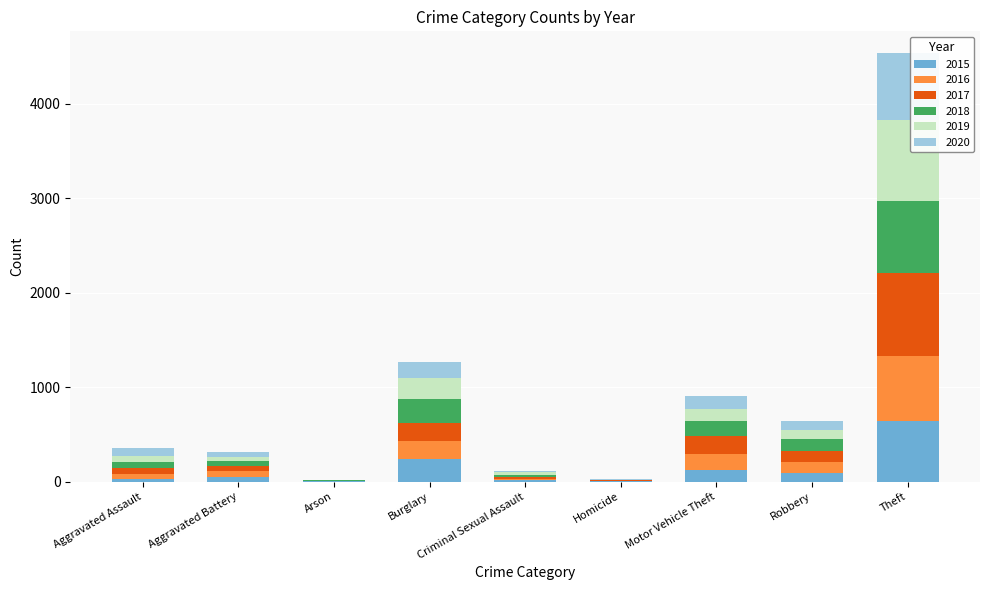

At which category is the sum across all series the highest?

Theft